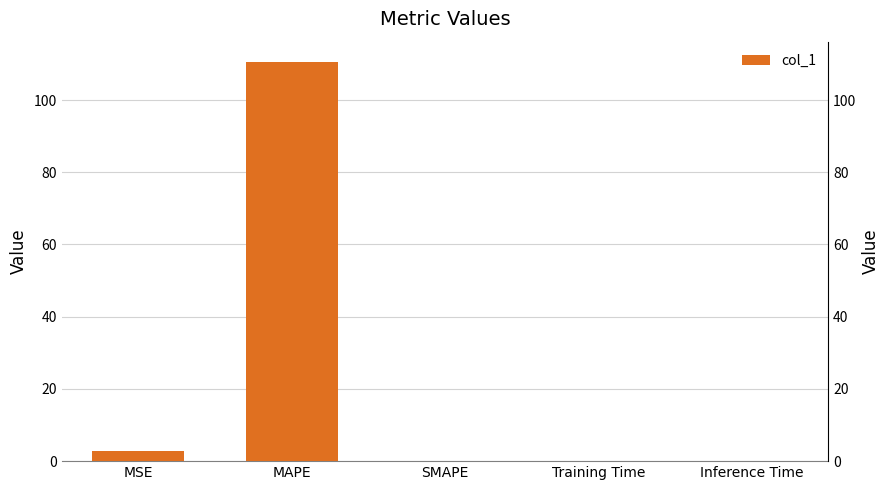

How many bars are there in total?

5